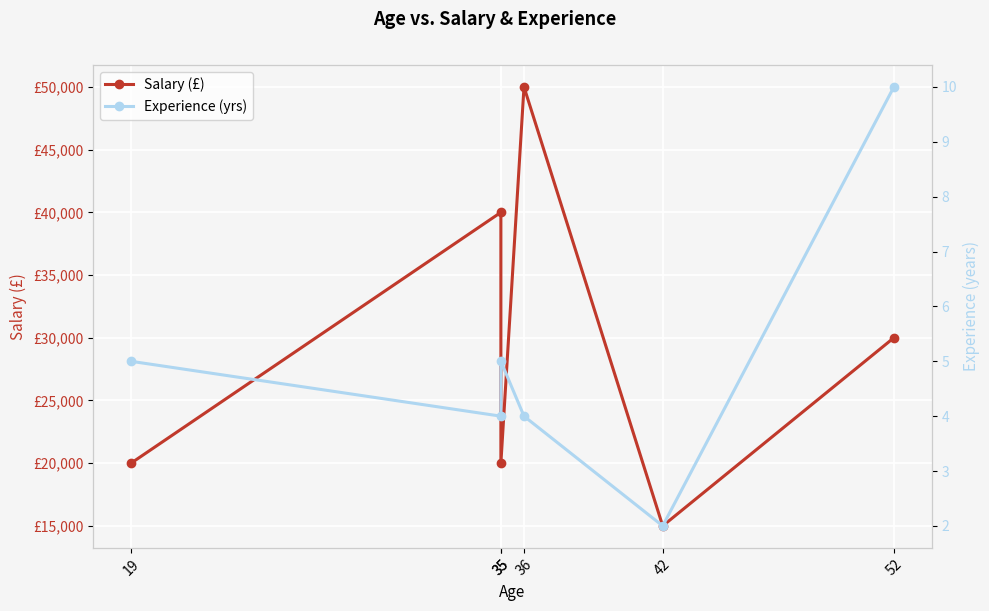

True or false: Salary (£) and Experience (yrs) cross at least once.

False